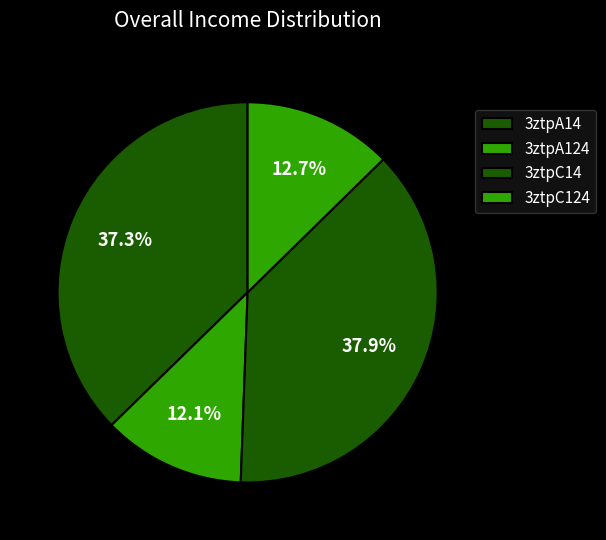

Rank the categories by value from lowest to highest.

3ztpA124, 3ztpC124, 3ztpA14, 3ztpC14